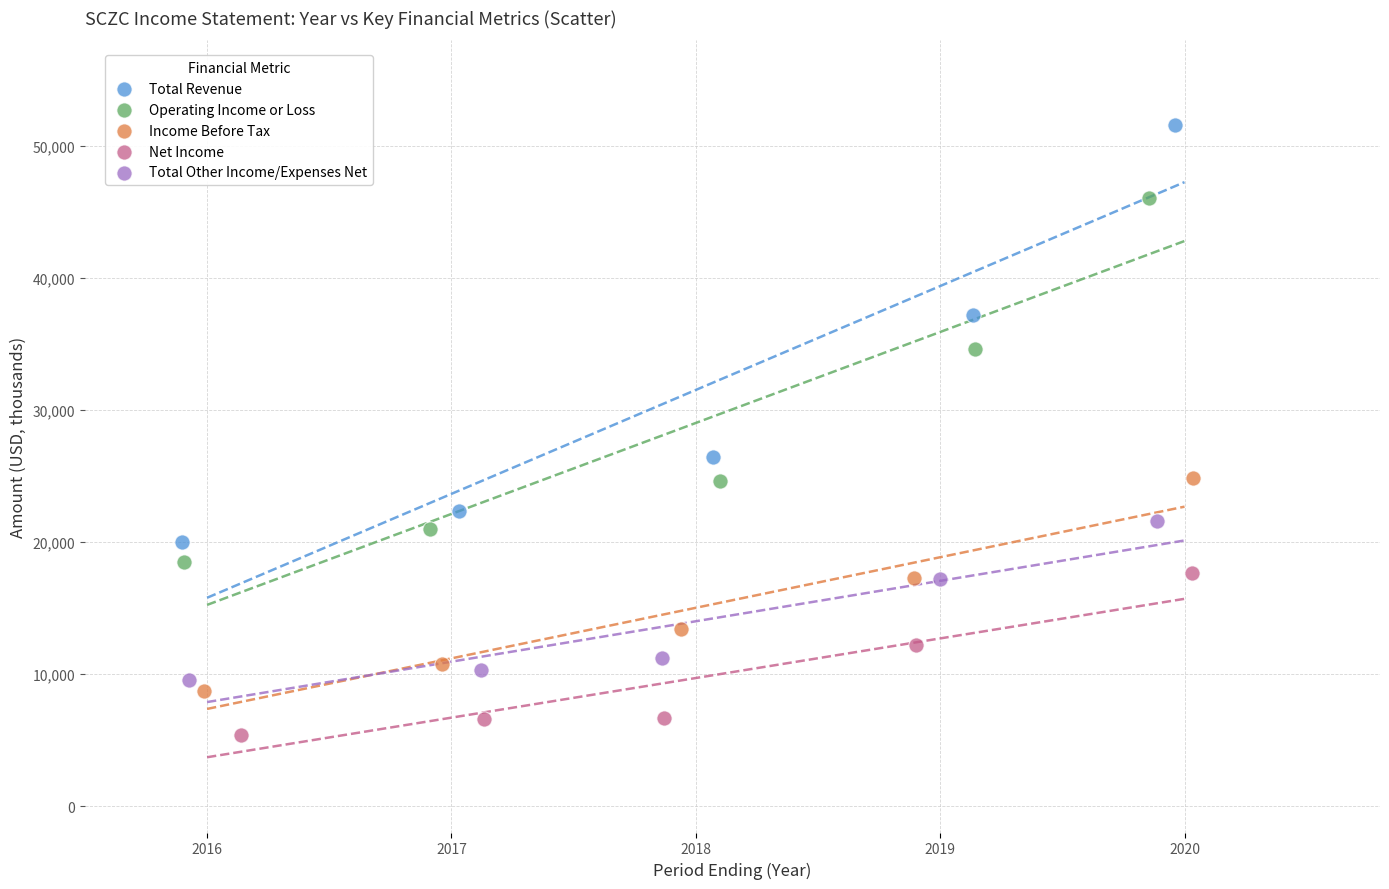

Which series contains the lowest Y value?

Net Income